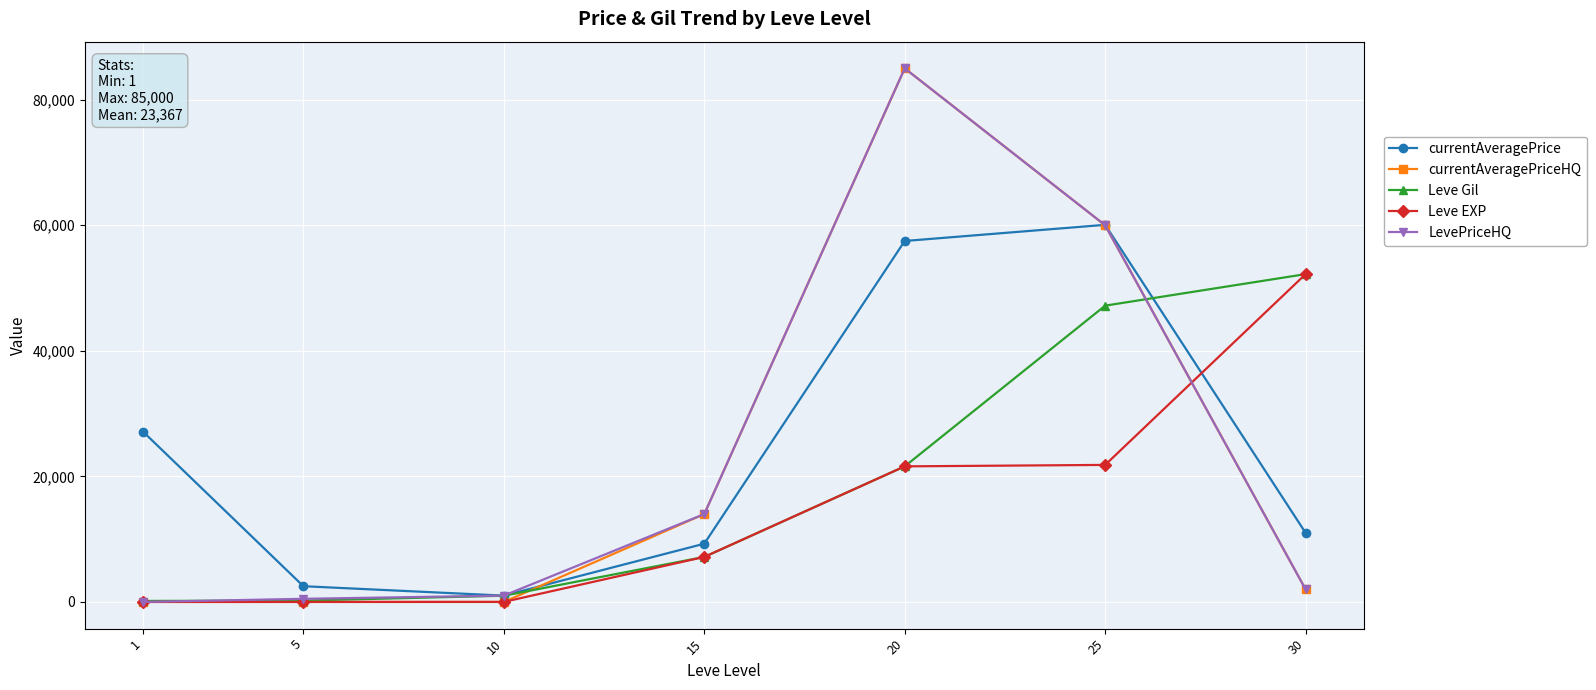

What is the value of the currentAveragePrice point at the 4th from the left?

9279